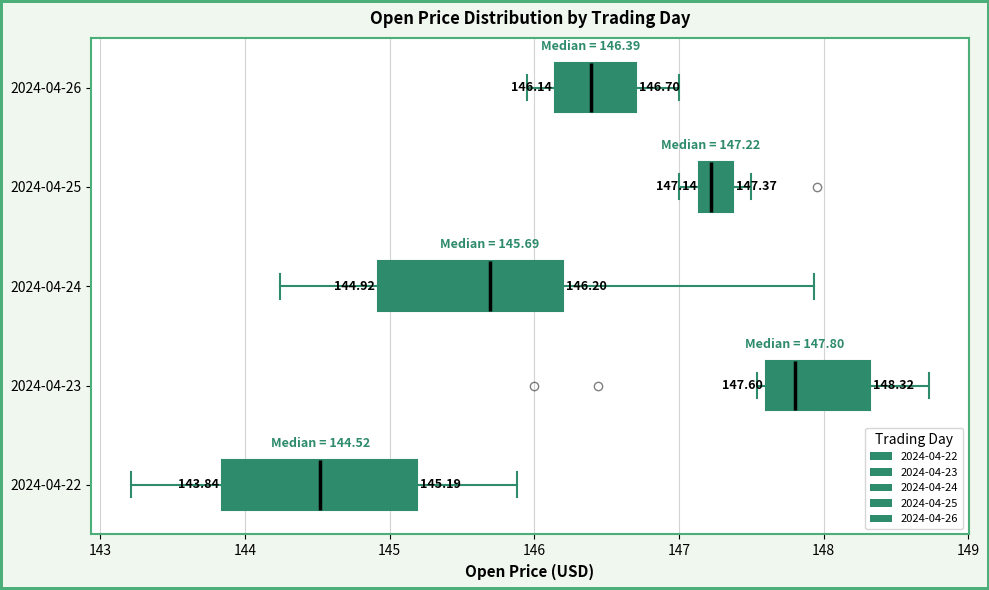

Which box's median line is the furthest to the left?

2024-04-22